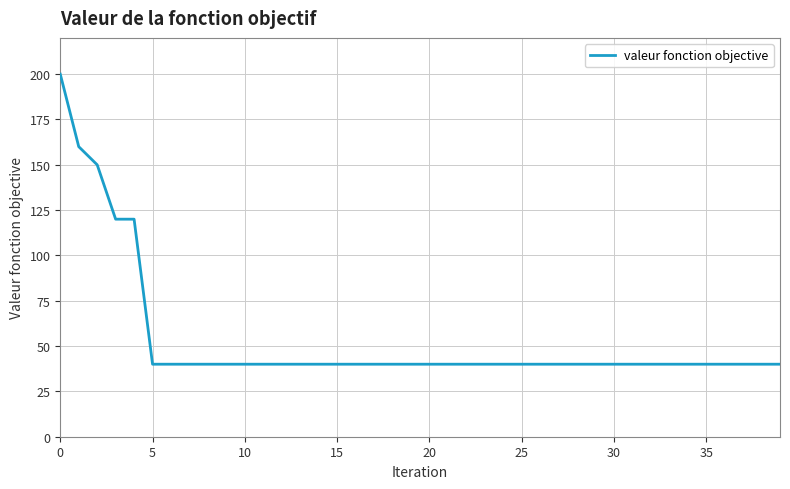

How many series are shown in this chart?

1